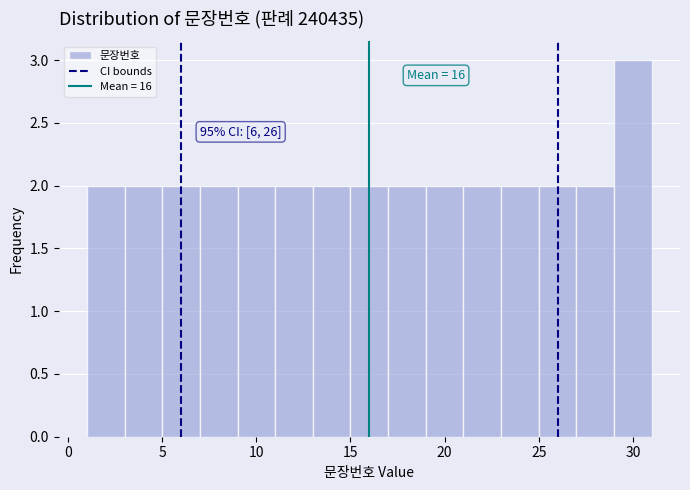

Over which range of the x-axis is the bar tallest?

29 to 31